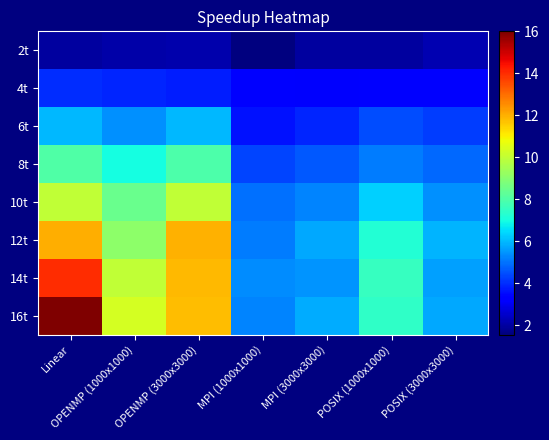

What is the difference between the highest and lowest values at MPI (3000x3000)?

3.8